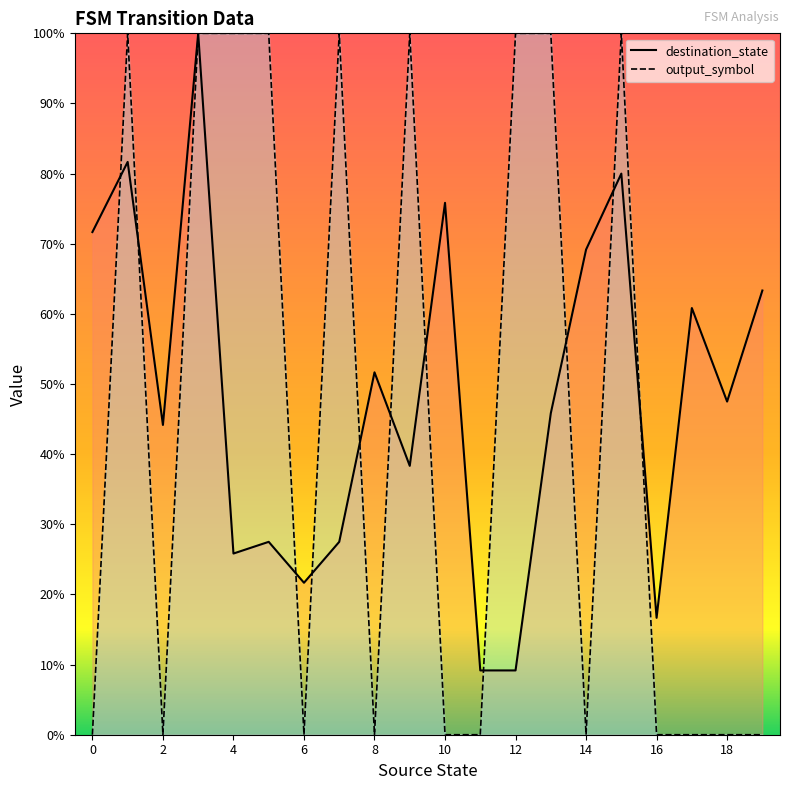

What is the sum of the output_symbol values at 1 and 2?

1.0